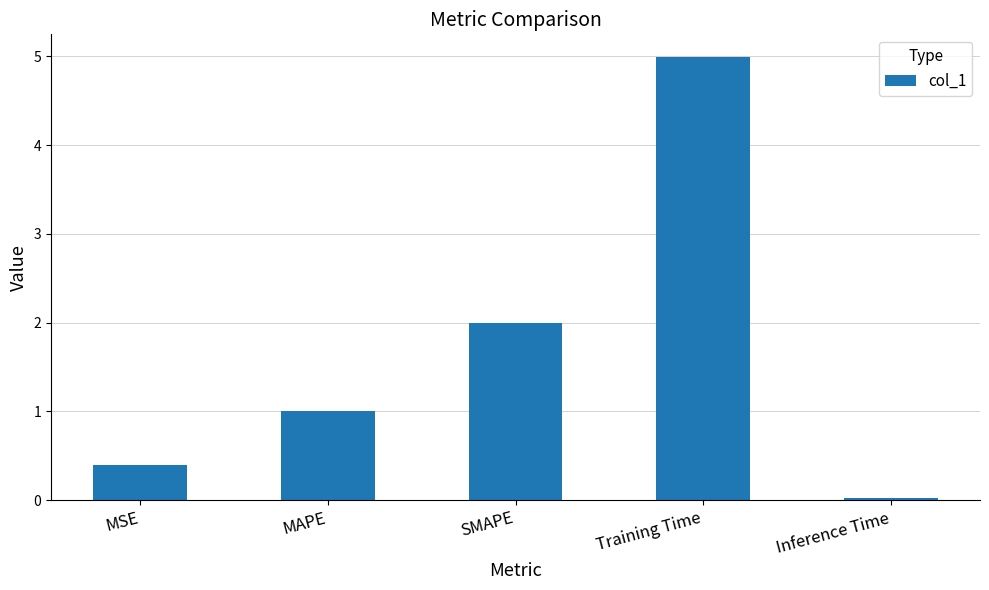

Rank the categories by value from highest to lowest.

Training Time, SMAPE, MAPE, MSE, Inference Time